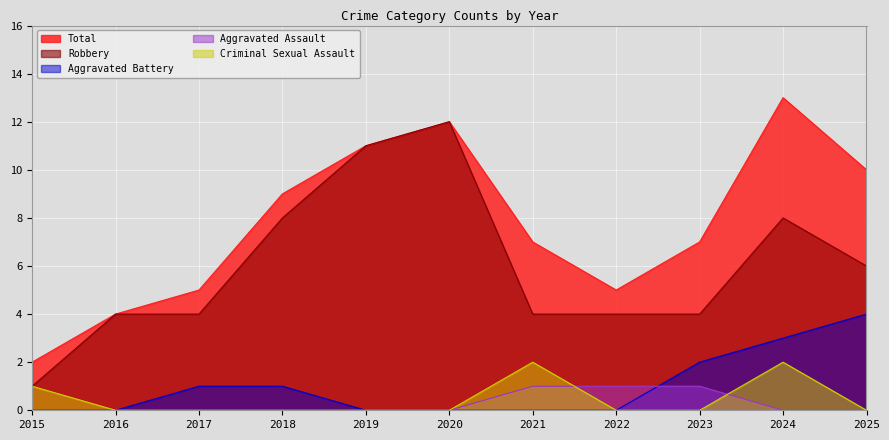

Does the chart display data point markers on the line(s)?

No